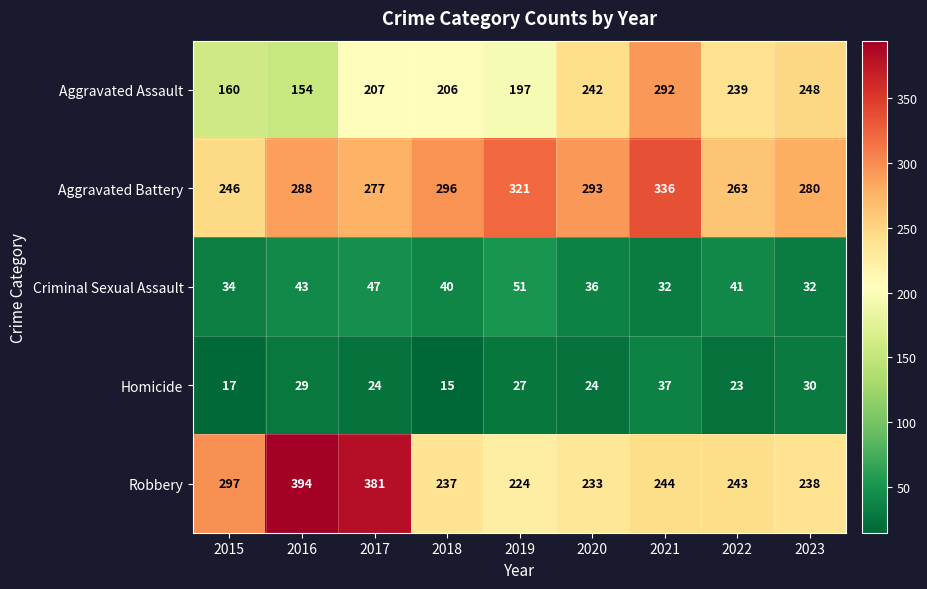

True or false: Robbery has a value of 238 at 2023.

True